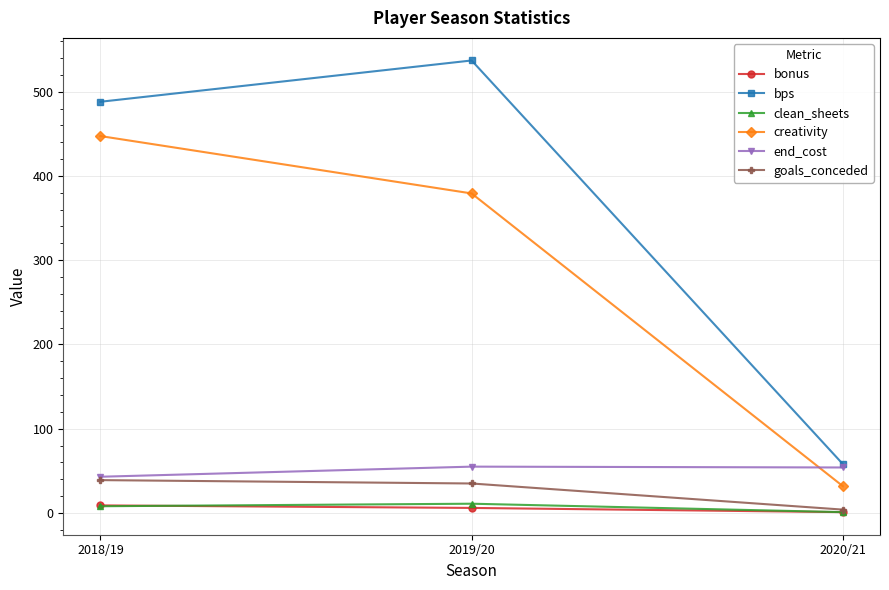

What is the total value across all series at 2020/21?

149.8